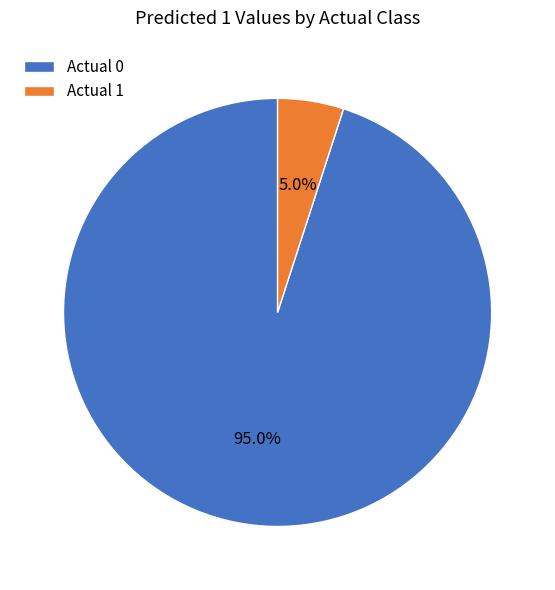

To the nearest percent, what is the average slice percentage?

50%